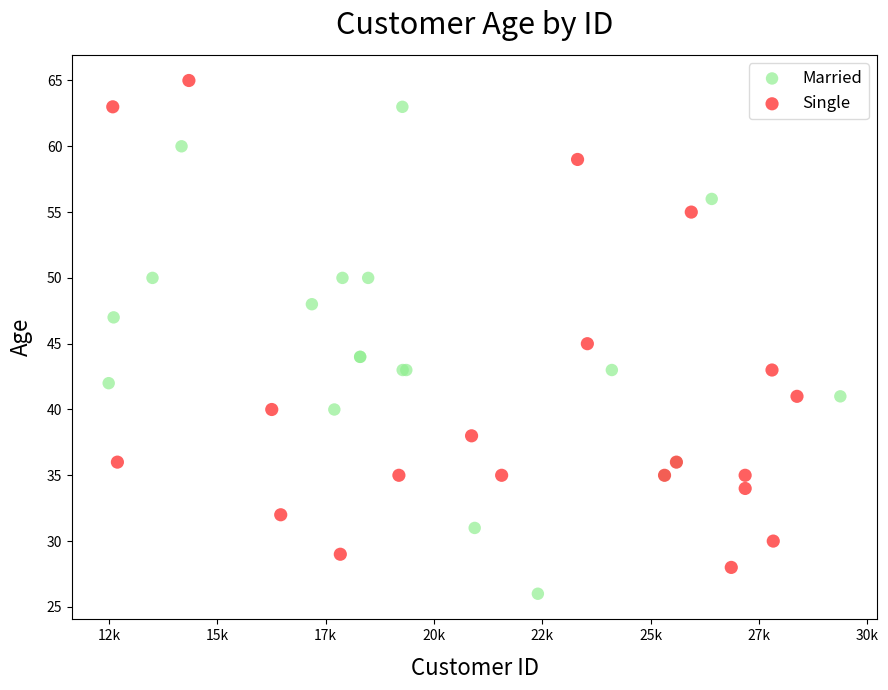

Which series reaches the minimum Y coordinate?

Married